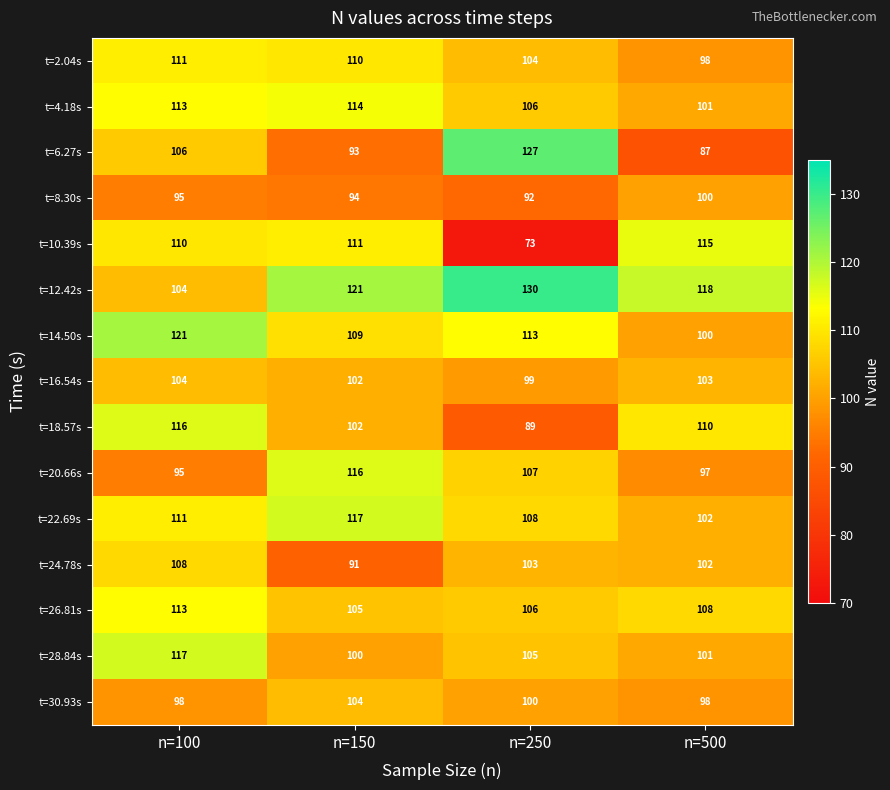

Which series has the largest range (max minus min)?

t=10.39s